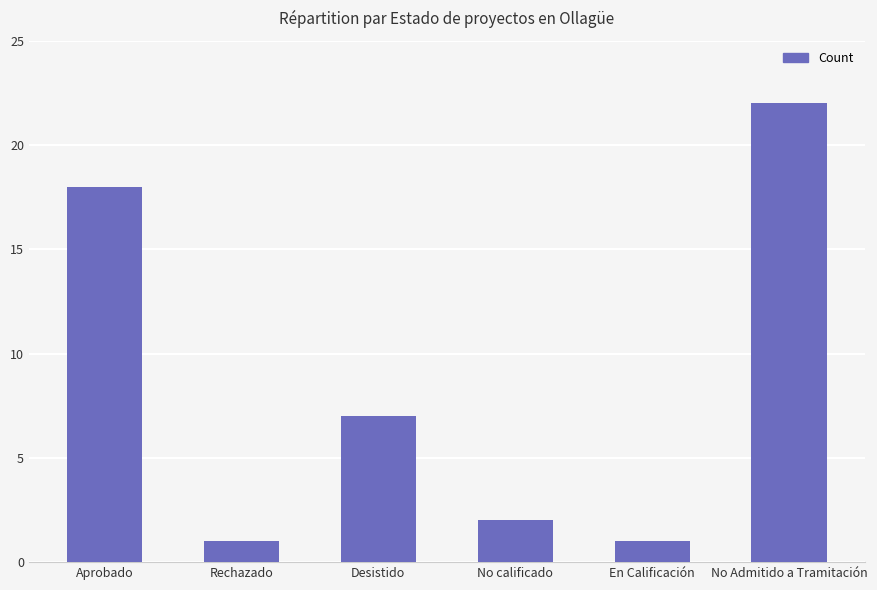

What is the greatest value displayed?

22